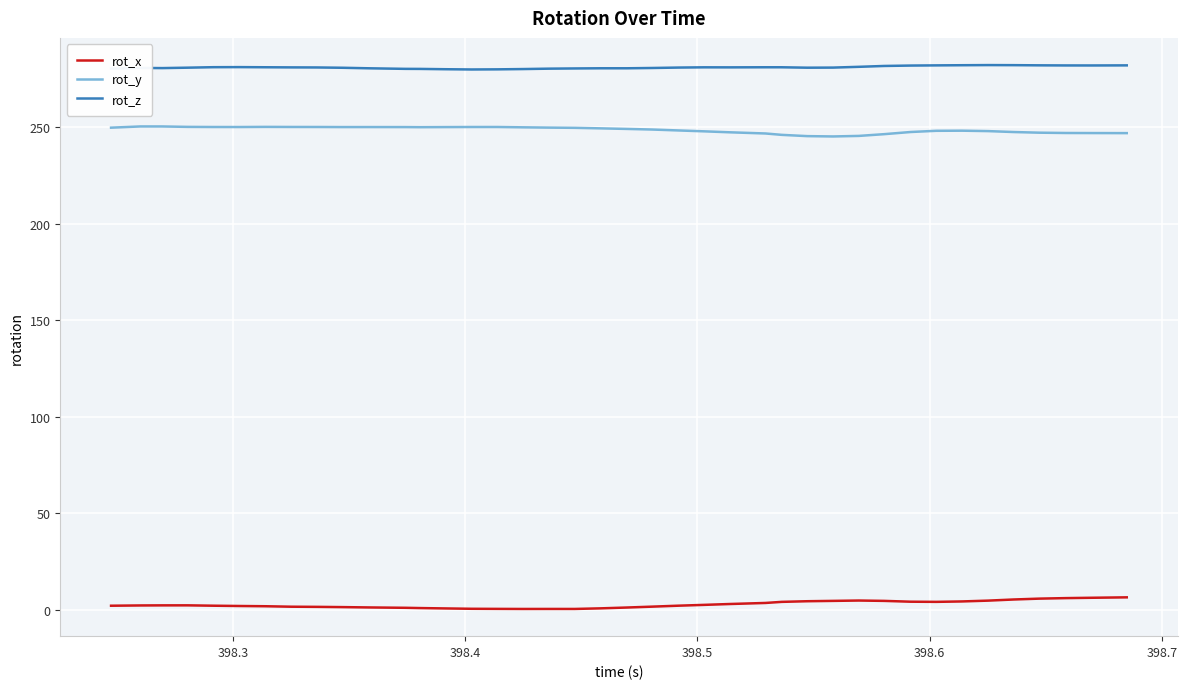

Which series has the largest total across all categories?

rot_z